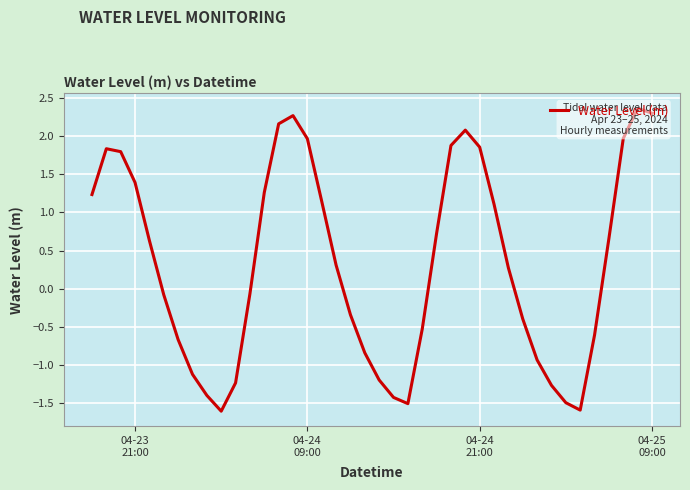

True or false: the data shows 1.0 at 04-24
09:00.

False